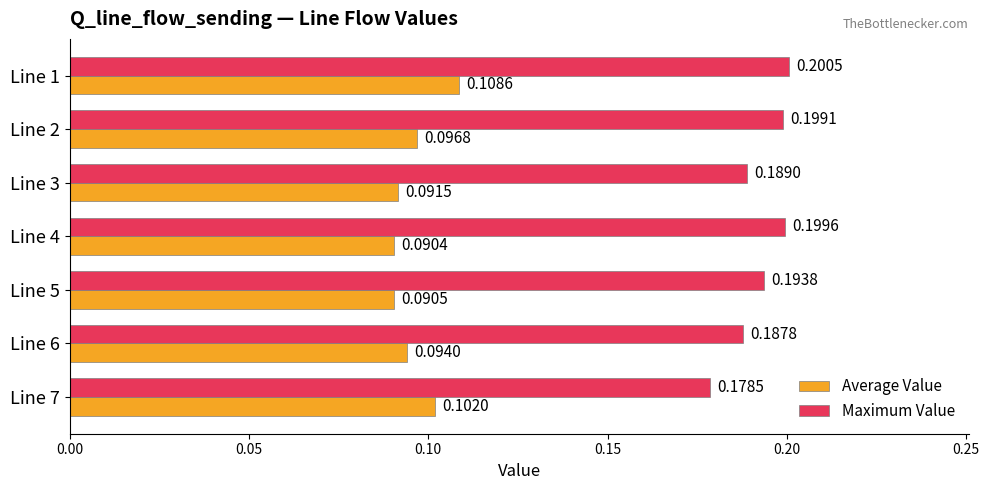

List the series in order of their overall mean, highest first.

Maximum Value, Average Value